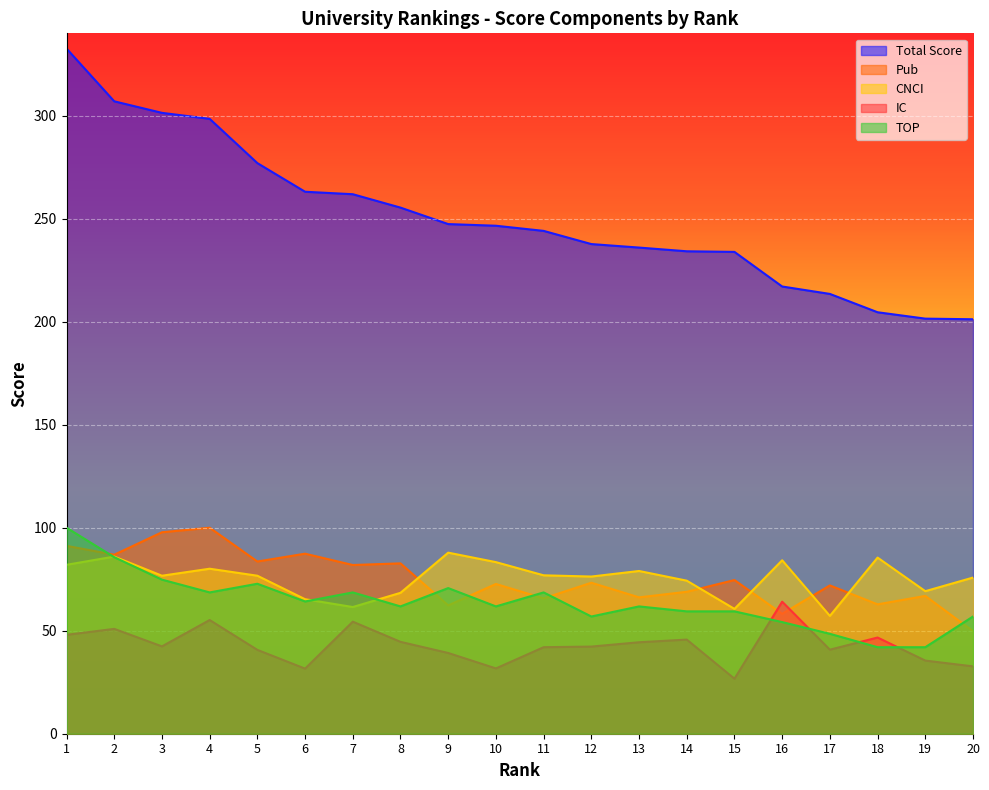

Which has a higher value, 8 or 10?

8